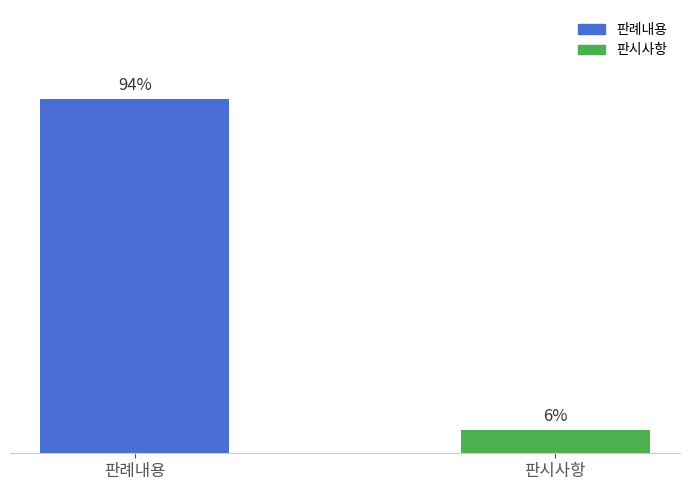

Which label corresponds to the largest value in the chart?

판례내용